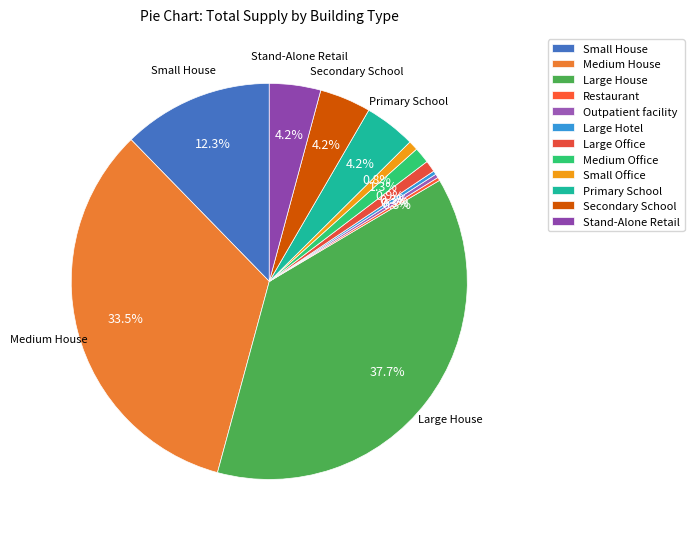

To the nearest percent, what is the combined percentage of Small House and Primary School?

16%